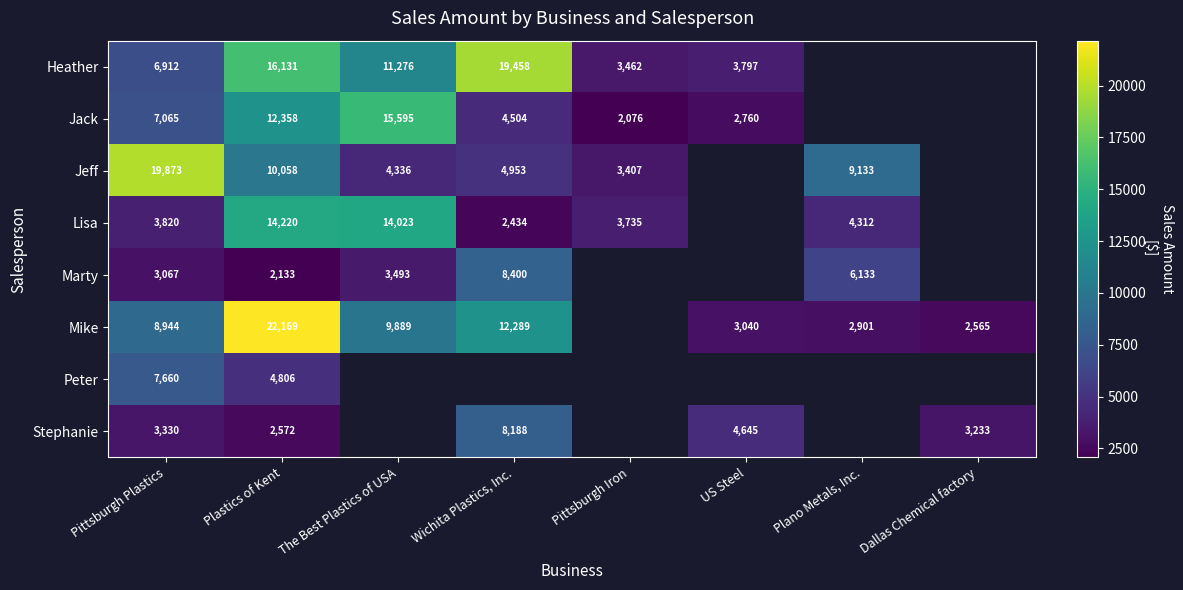

What is the greatest value displayed?

22169.0